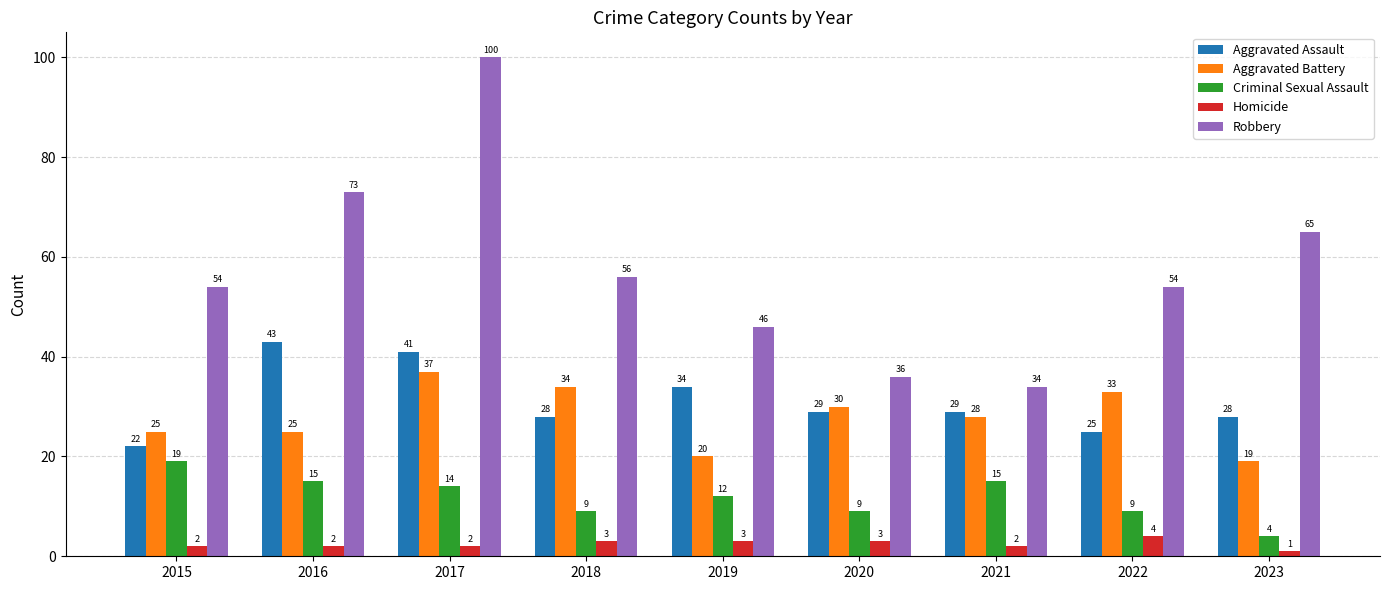

True or false: Robbery has a value of 54 at 2015.

True